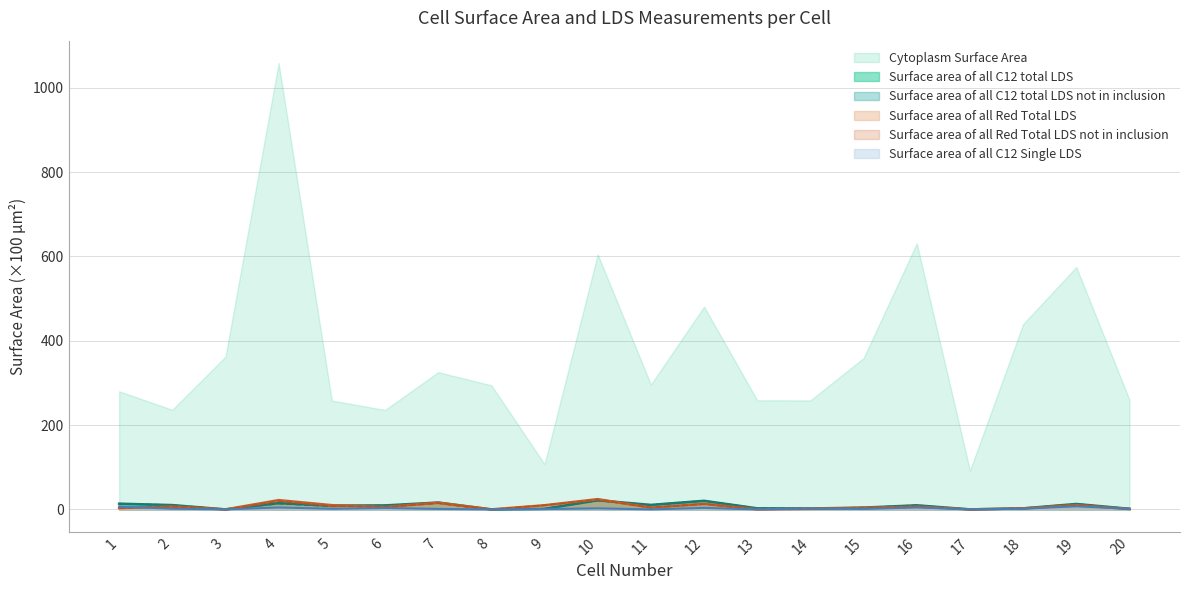

True or false: Surface area of all C12 total LDS and Surface area of all C12 total LDS not in inclusion intersect in this chart.

False